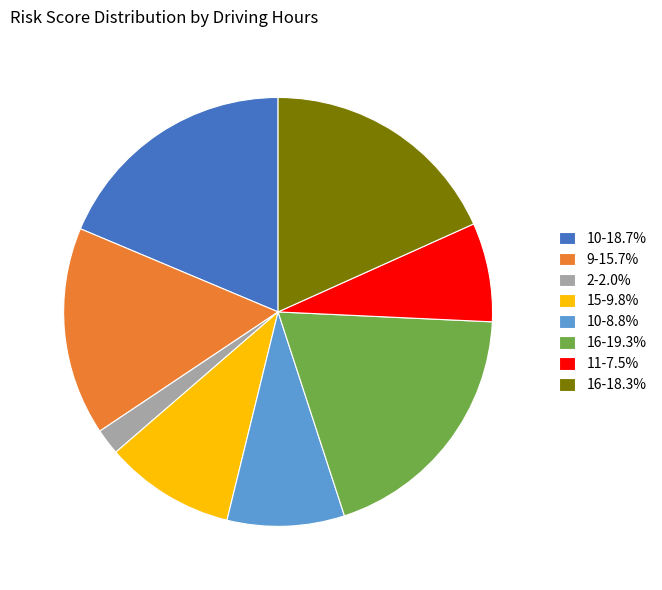

Approximately how many times larger is the value at 10-8.8% compared to 2-2.0%?

4.5